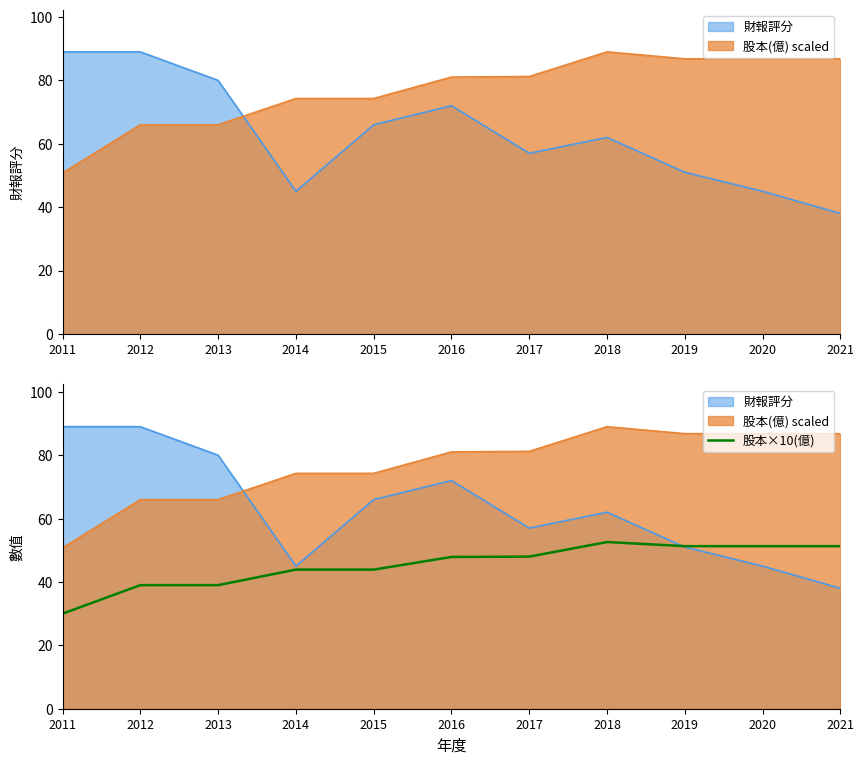

What value does the data have at 2021?

51.3